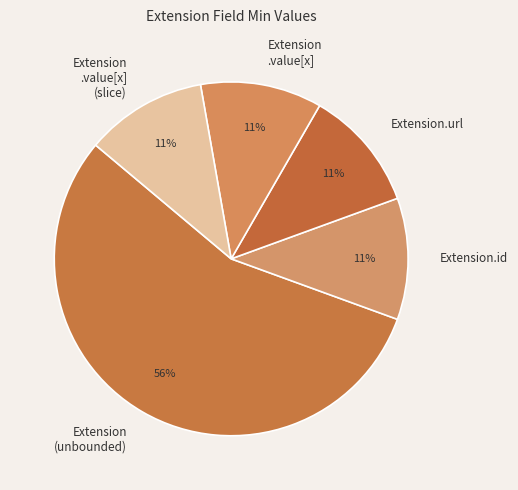

How many slices are in this pie chart?

5